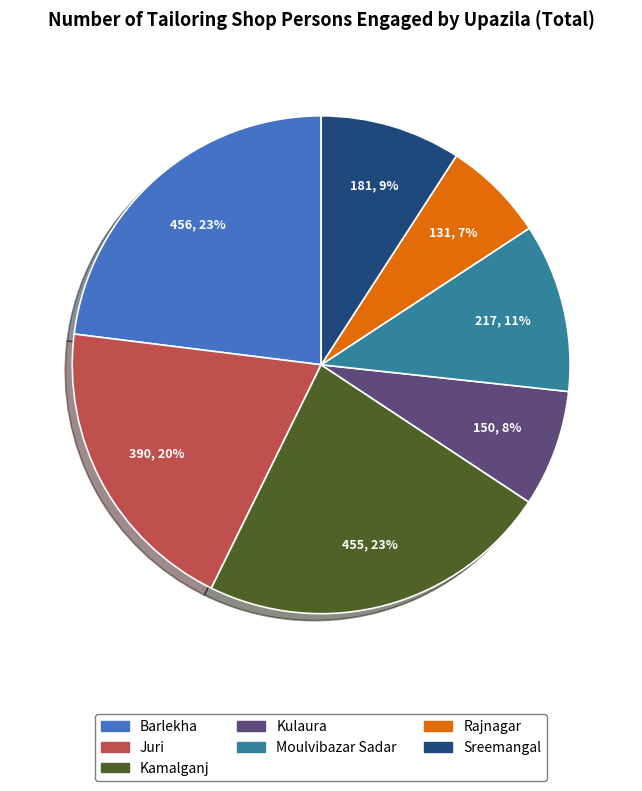

To the nearest percent, what percentage of the pie is Kulaura?

8%